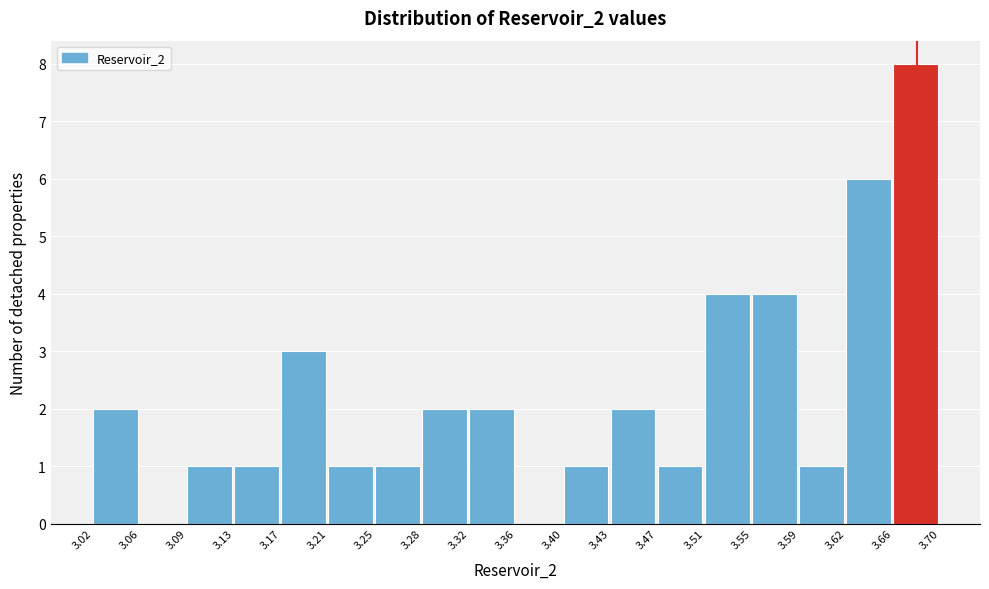

Reading left to right, transcribe this chart: for each bar, give the range it covers on the x-axis and its height. The values are not printed on the chart, so give them approximately, as read against the axis.

3.02 to 3.06: 2
3.06 to 3.09: 0
3.09 to 3.13: 1
3.13 to 3.17: 1
3.17 to 3.21: 3
3.21 to 3.25: 1
3.25 to 3.28: 1
3.28 to 3.32: 2
3.32 to 3.36: 2
3.36 to 3.40: 0
3.40 to 3.43: 1
3.43 to 3.47: 2
3.47 to 3.51: 1
3.51 to 3.55: 4
3.55 to 3.59: 4
3.59 to 3.62: 1
3.62 to 3.66: 6
3.66 to 3.70: 8